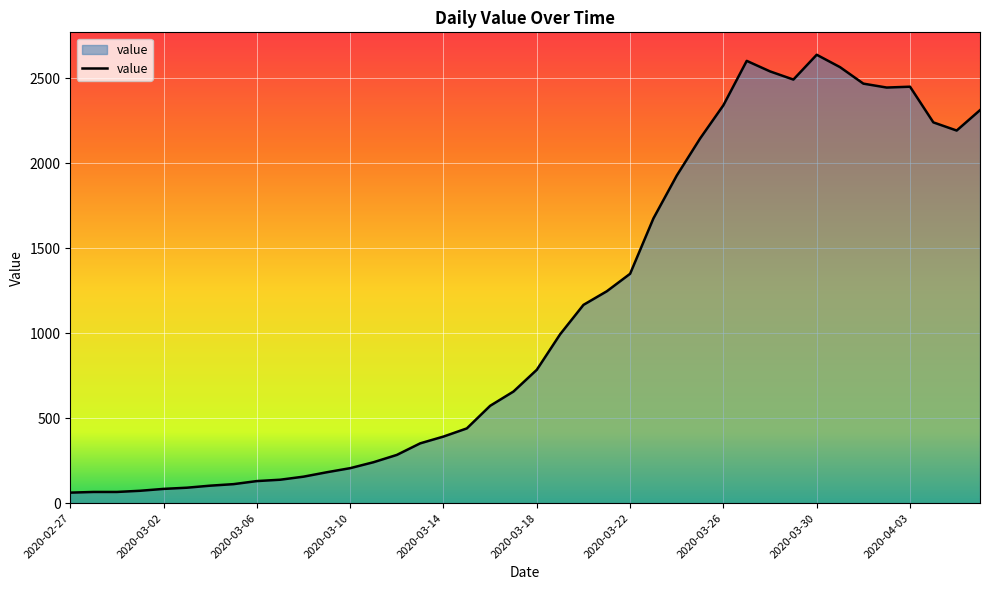

What is the maximum value shown in the chart?

2639